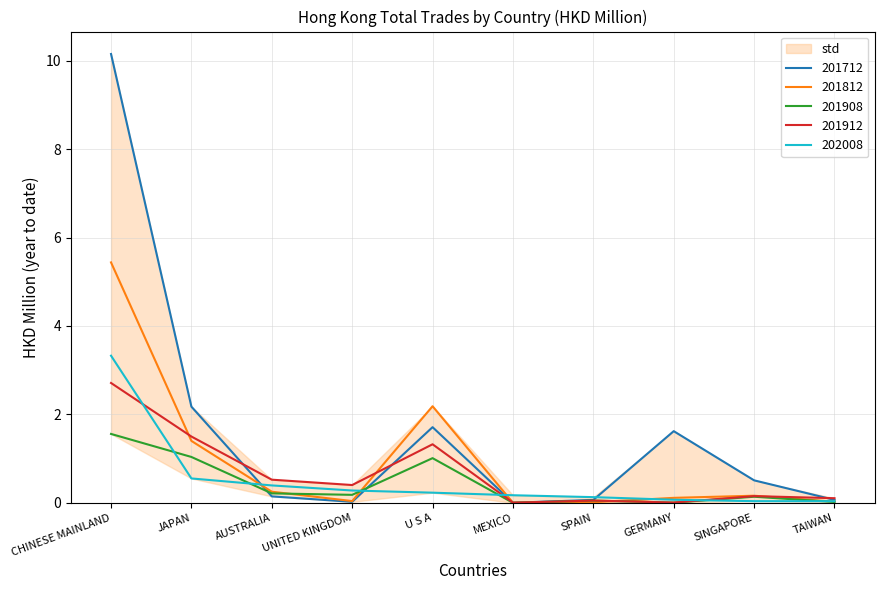

What is the sum of all 201712 values?

16.5